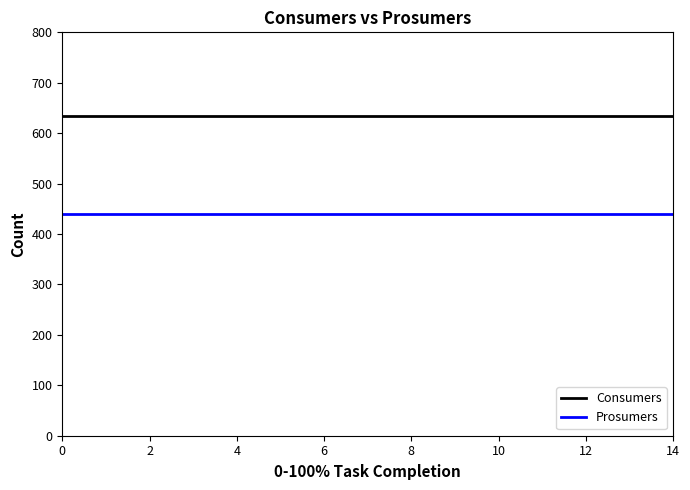

True or false: Consumers and Prosumers cross at least once.

False